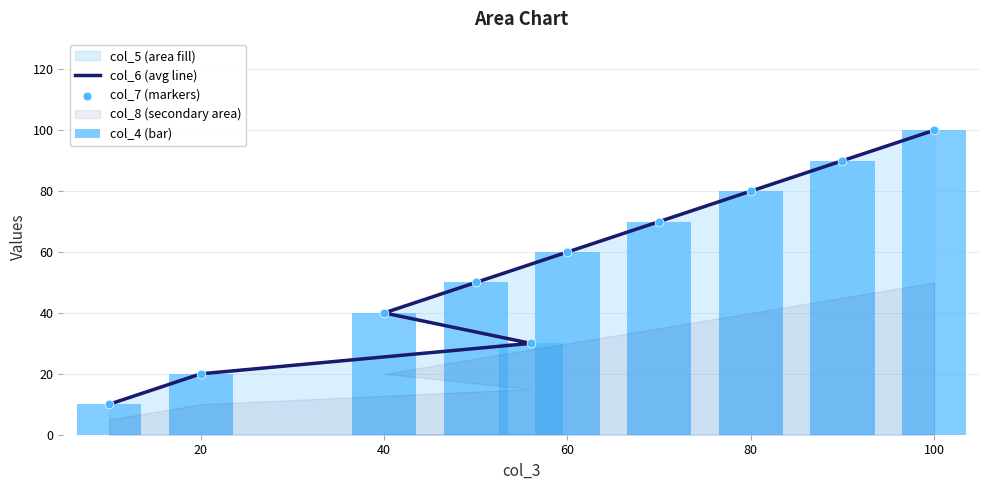

Which series has the largest total across all categories?

col_6 (avg line)